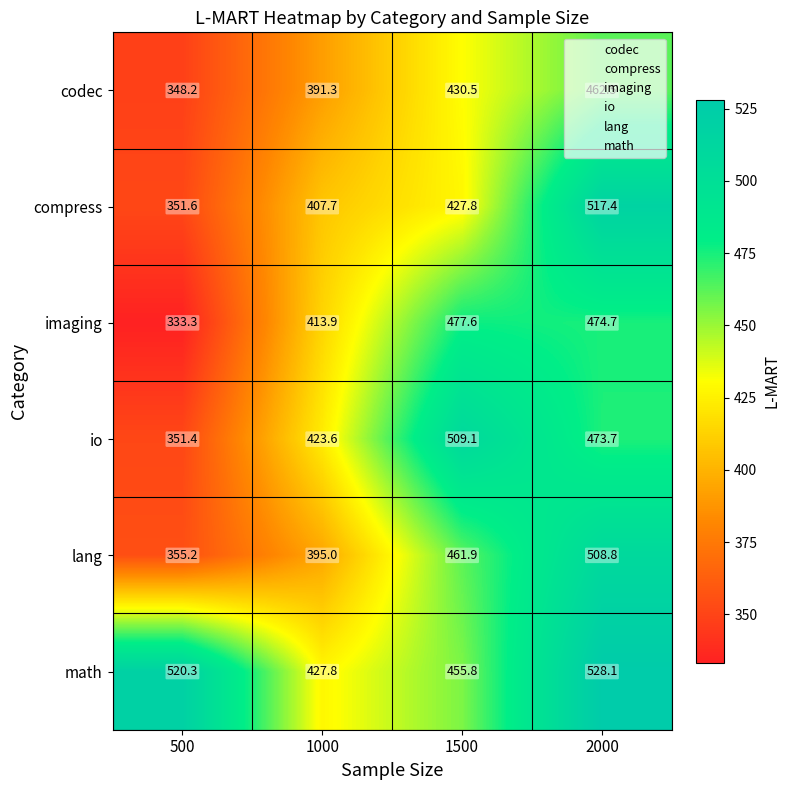

Where is codec nearest to the value 405?

1000